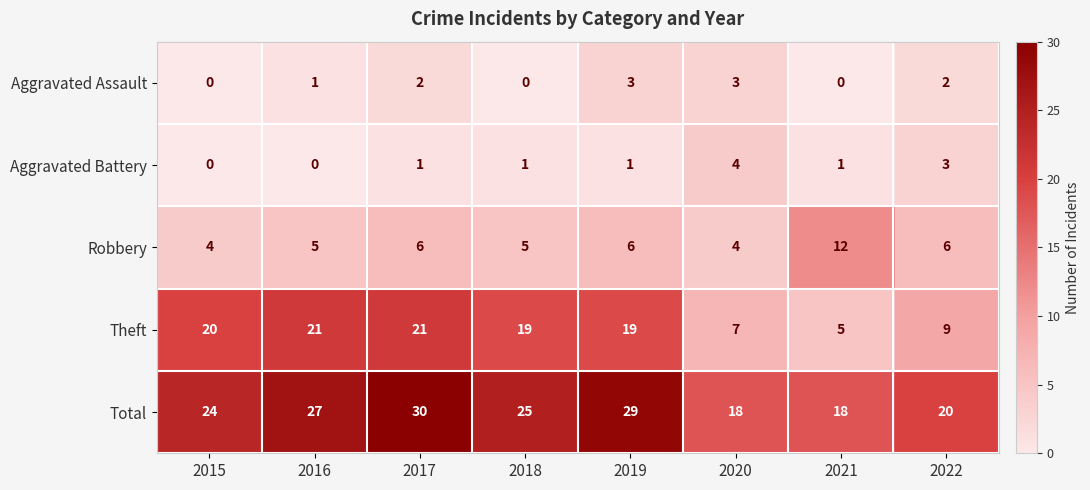

The value of Aggravated Battery at 2020 is 5. True or false?

False